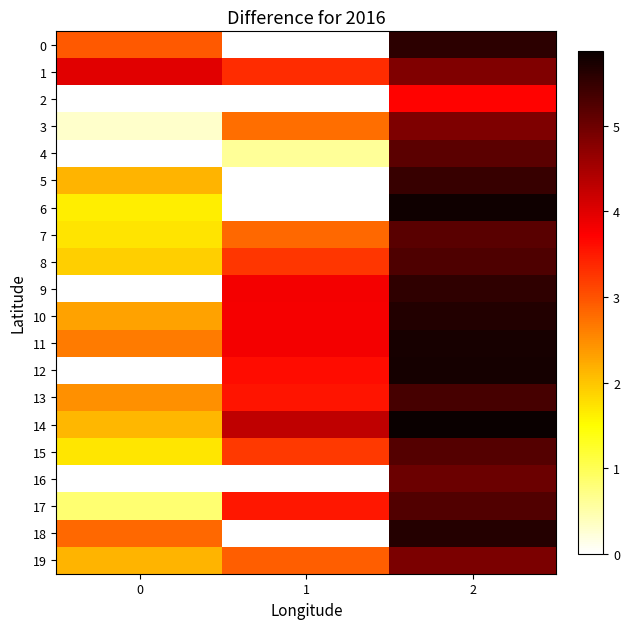

Reading left to right, what are all the values shown in this chart?

0: 0=3.0	1=0.0	2=5.6
1: 0=4.0	1=3.3	2=4.8
2: 0=0.0	1=0.0	2=3.7
3: 0=0.3	1=2.8	2=4.9
4: 0=0.0	1=0.6	2=5.1
5: 0=2.1	1=0.0	2=5.5
6: 0=1.6	1=0.0	2=5.8
7: 0=1.7	1=2.8	2=5.2
8: 0=1.9	1=3.2	2=5.3
9: 0=0.0	1=3.8	2=5.5
10: 0=2.3	1=3.8	2=5.7
11: 0=2.7	1=3.8	2=5.8
12: 0=0.0	1=3.6	2=5.8
13: 0=2.5	1=3.5	2=5.3
14: 0=2.1	1=4.3	2=5.9
15: 0=1.7	1=3.2	2=5.2
16: 0=0.0	1=0.0	2=5.0
17: 0=0.8	1=3.5	2=5.2
18: 0=2.8	1=0.0	2=5.6
19: 0=2.1	1=2.9	2=4.9